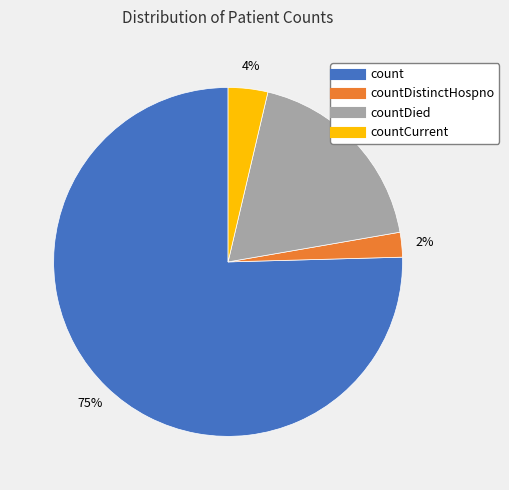

Is there any slice that represents more than half of the pie?

Yes